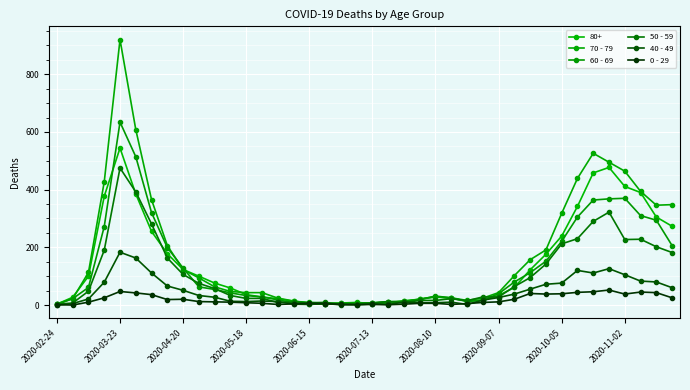

What are all the series names shown in the legend?

80+, 70 - 79, 60 - 69, 50 - 59, 40 - 49, 0 - 29